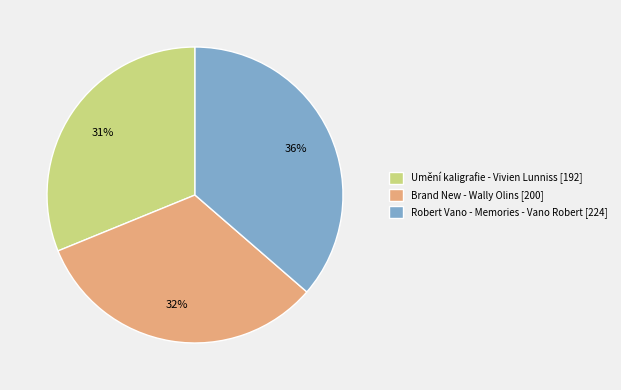

Between Umění kaligrafie - Vivien Lunniss and Brand New - Wally Olins, which is larger?

Brand New - Wally Olins